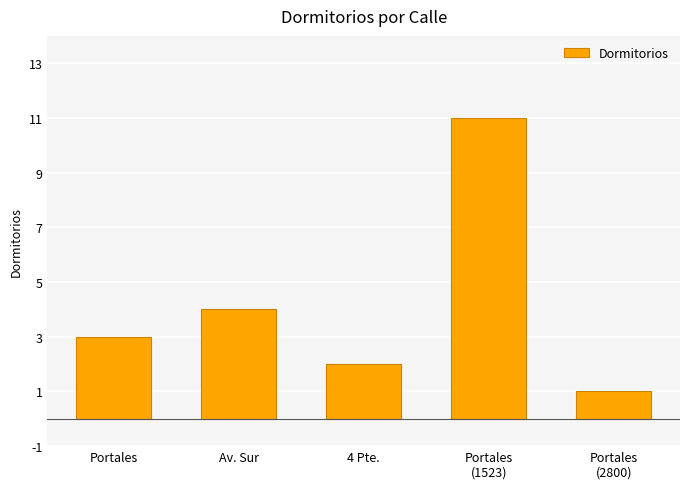

How many values are below 3?

2